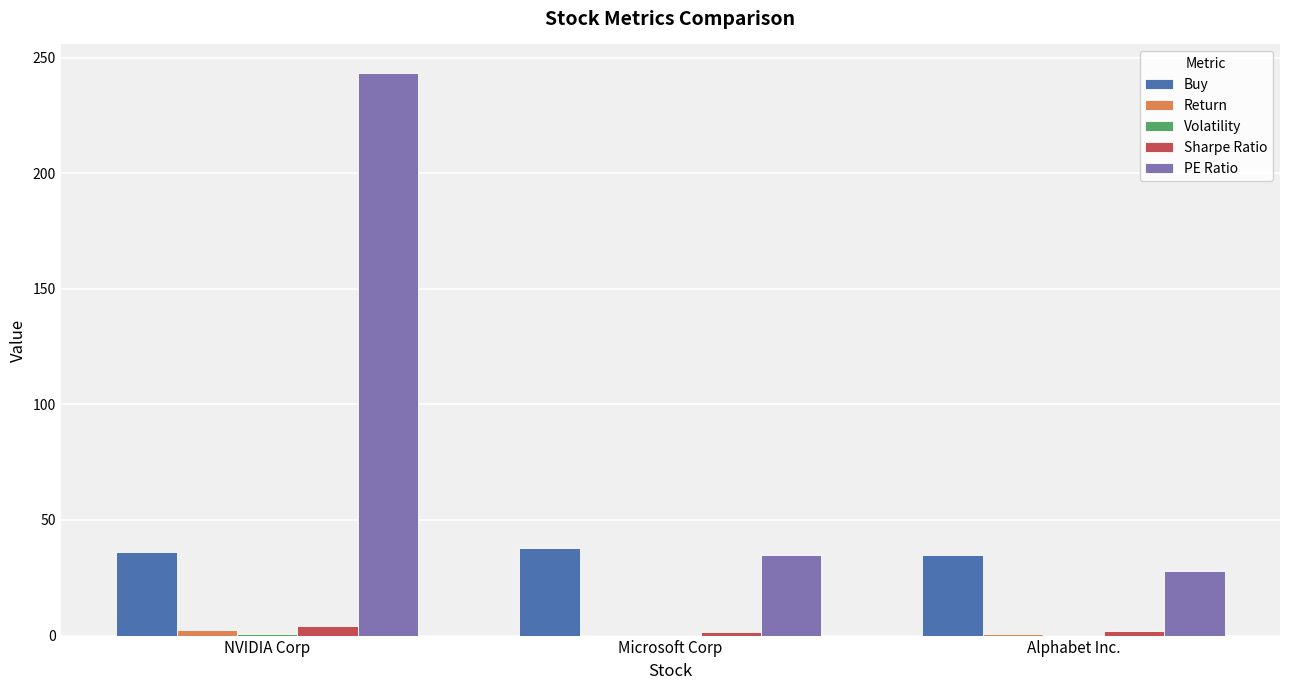

The PE Ratio series shows 28.1 at Alphabet Inc.. True or false?

True